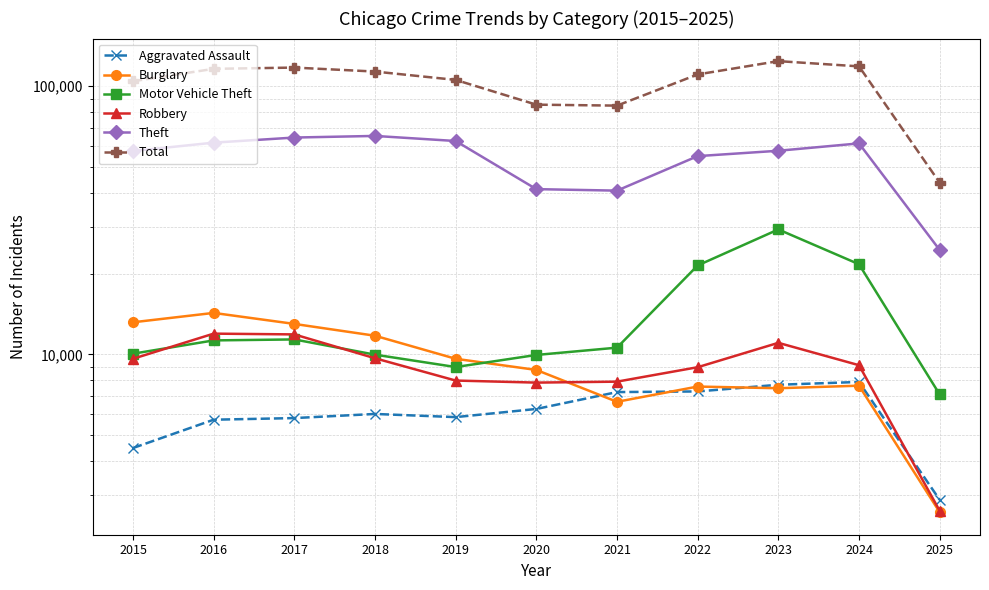

Is it true that Total equals 85387 at 2020?

True